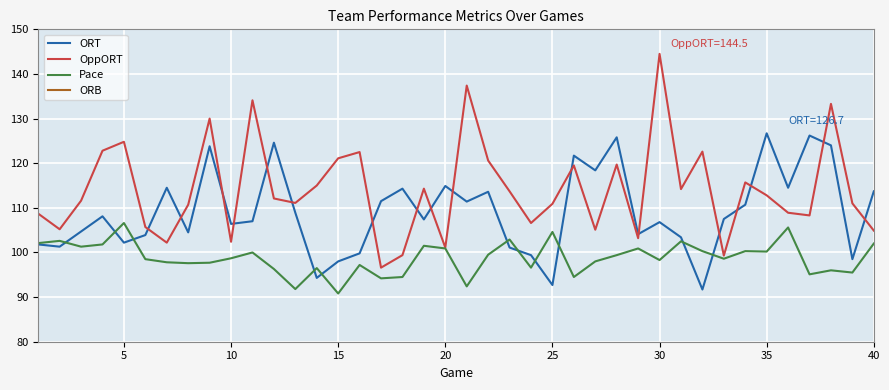

What is the sum of all Pace values?

3951.6